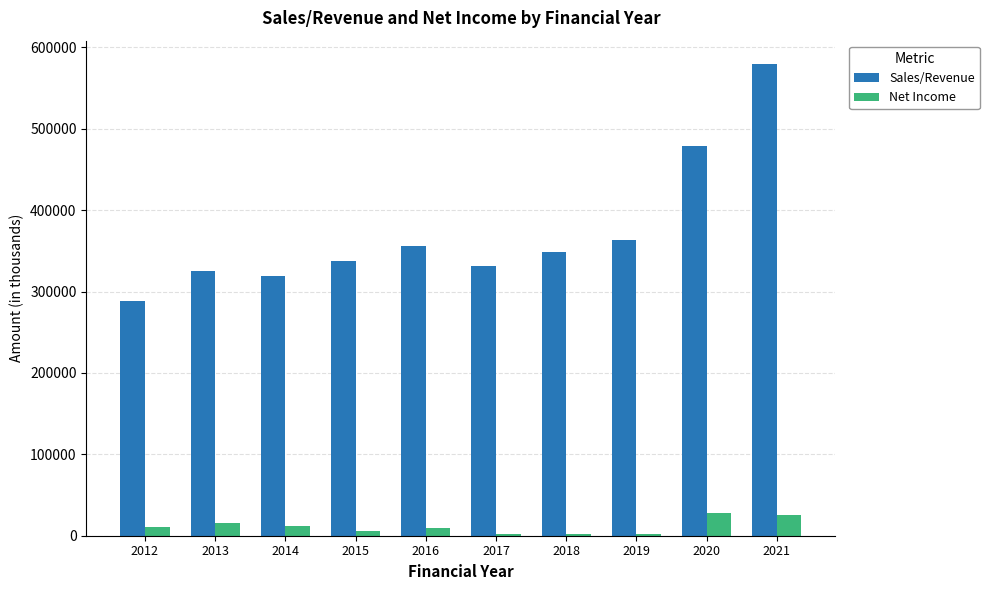

What is the approximate value of Net Income at 2020?

28509